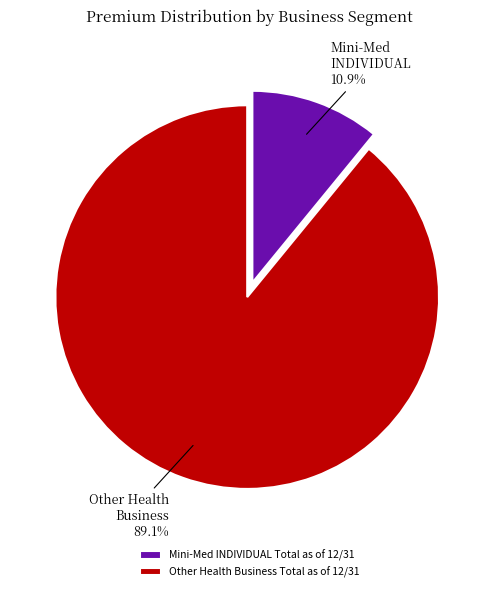

Rank the categories by value from highest to lowest.

Other Health Business Total as of 12/31, Mini-Med INDIVIDUAL Total as of 12/31